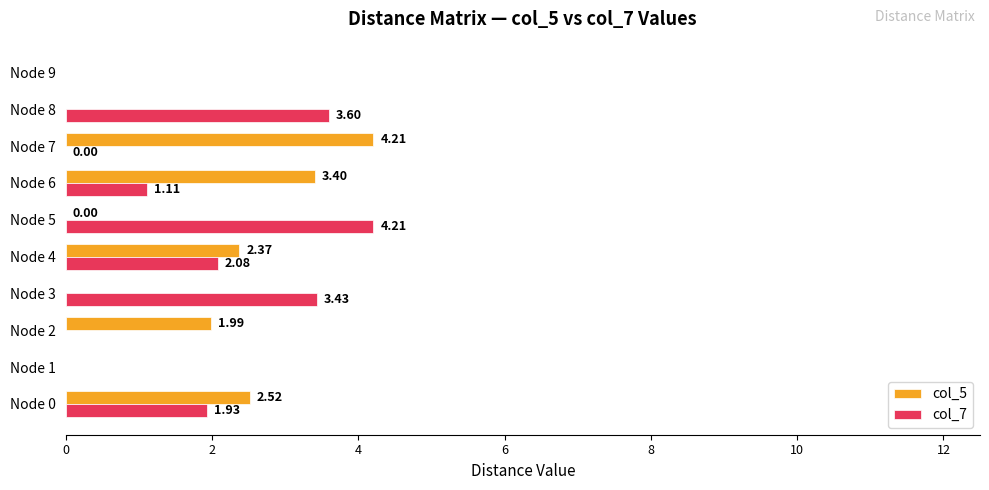

Is the value of col_5 at Node 3 greater than the value of col_7 at Node 3?

No